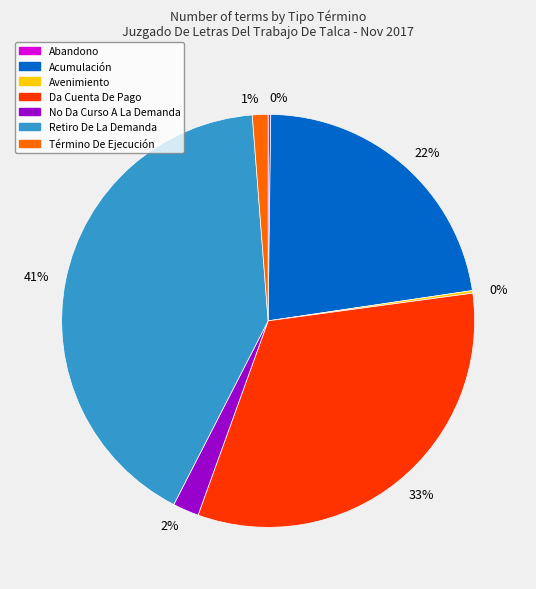

Is there any slice that represents more than half of the pie?

No